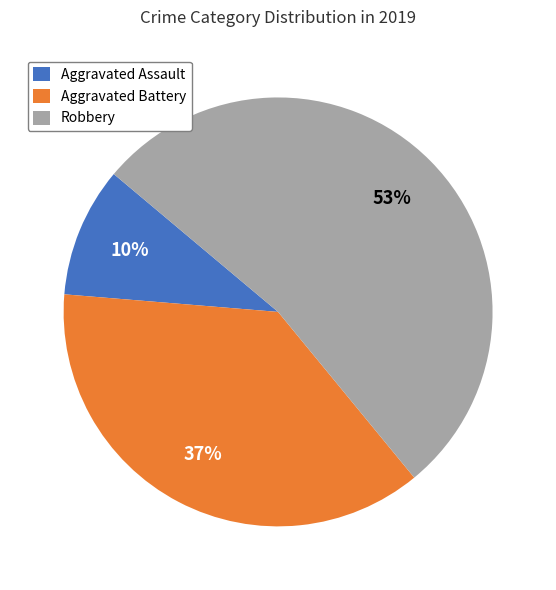

What is the ratio of the value at Robbery to the value at Aggravated Battery?

1.4